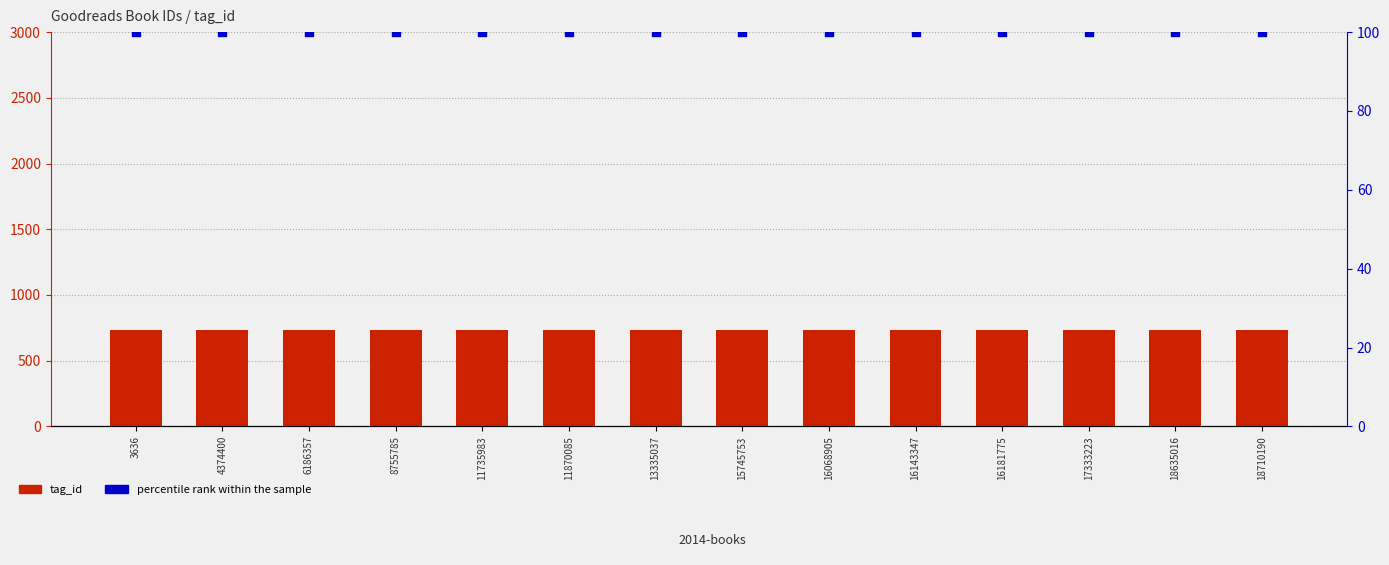

Which series contains the lowest Y value?

percentile rank within the sample